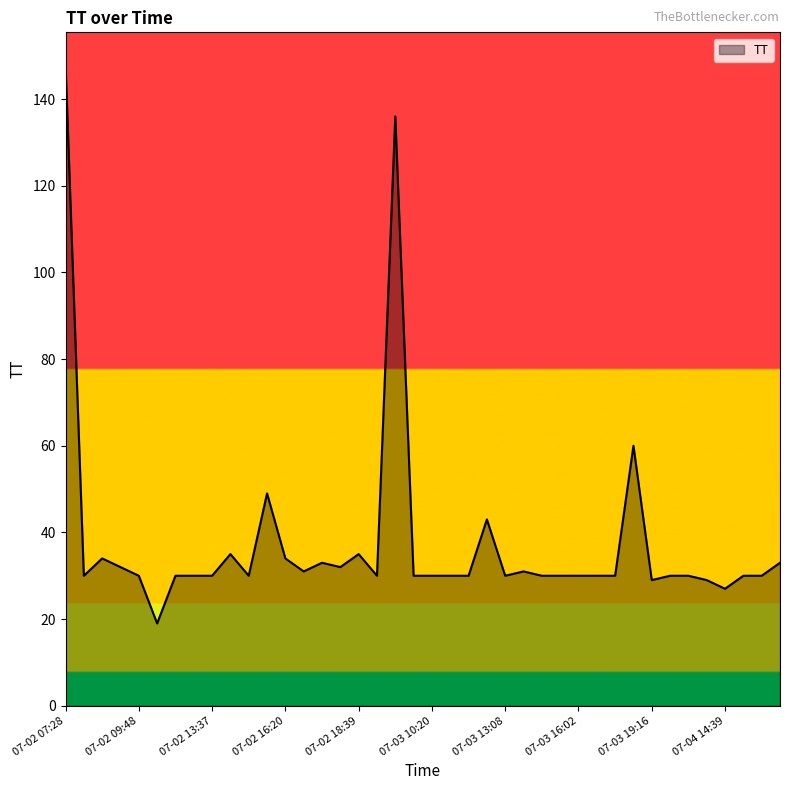

What is the difference between the maximum and minimum values?

129